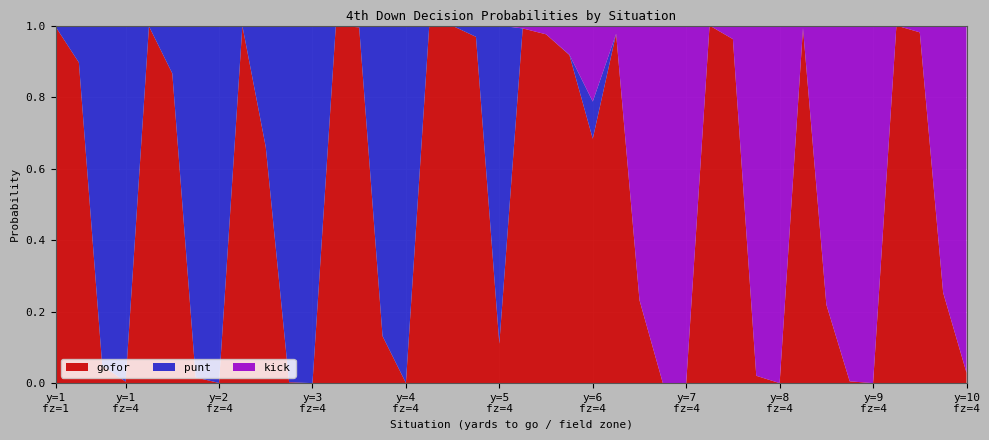

Reading left to right, extract all data points from this chart.

gofor: 1.0	0.9	0.0	0.0	1.0	0.9	0.0	0.0	1.0	0.7	0.0	0.0	1.0	1.0	0.1	0.0	1.0	1.0	1.0	0.1	1.0	1.0	0.9	0.7	1.0	0.2	0.0	0.0	1.0	1.0	0.0	0.0	1.0	0.2	0.0	0.0	1.0	1.0	0.3	0.0
punt: 0.0	0.1	1.0	1.0	0.0	0.1	1.0	1.0	0.0	0.3	1.0	1.0	0.0	0.0	0.9	1.0	0.0	0.0	0.0	0.9	0.0	0.0	0.0	0.1	0.0	0.0	0.0	0.0	0.0	0.0	0.0	0.0	0.0	0.0	0.0	0.0	0.0	0.0	0.0	0.0
kick: 0.0	0.0	0.0	0.0	0.0	0.0	0.0	0.0	0.0	0.0	0.0	0.0	0.0	0.0	0.0	0.0	0.0	0.0	0.0	0.0	0.0	0.0	0.1	0.2	0.0	0.8	1.0	1.0	0.0	0.0	1.0	1.0	0.0	0.8	1.0	1.0	0.0	0.0	0.7	1.0